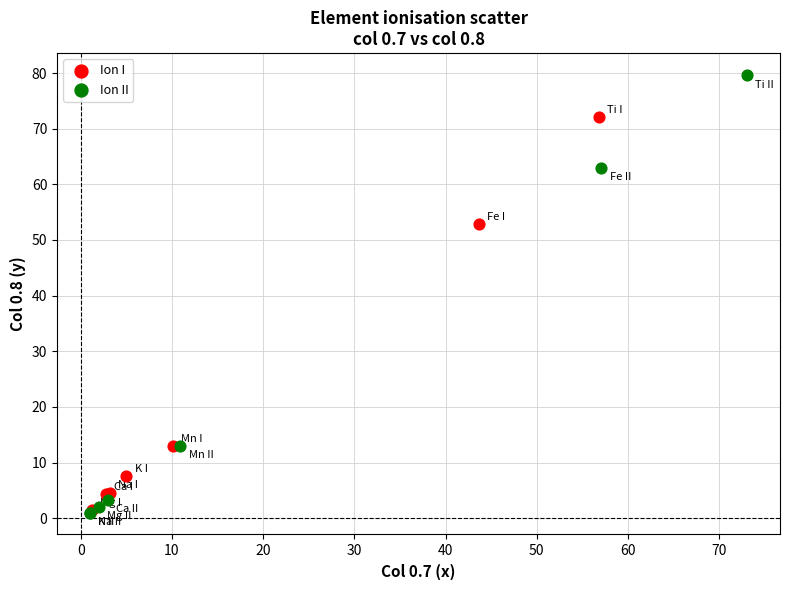

Which series contains the highest Y value?

Ion II